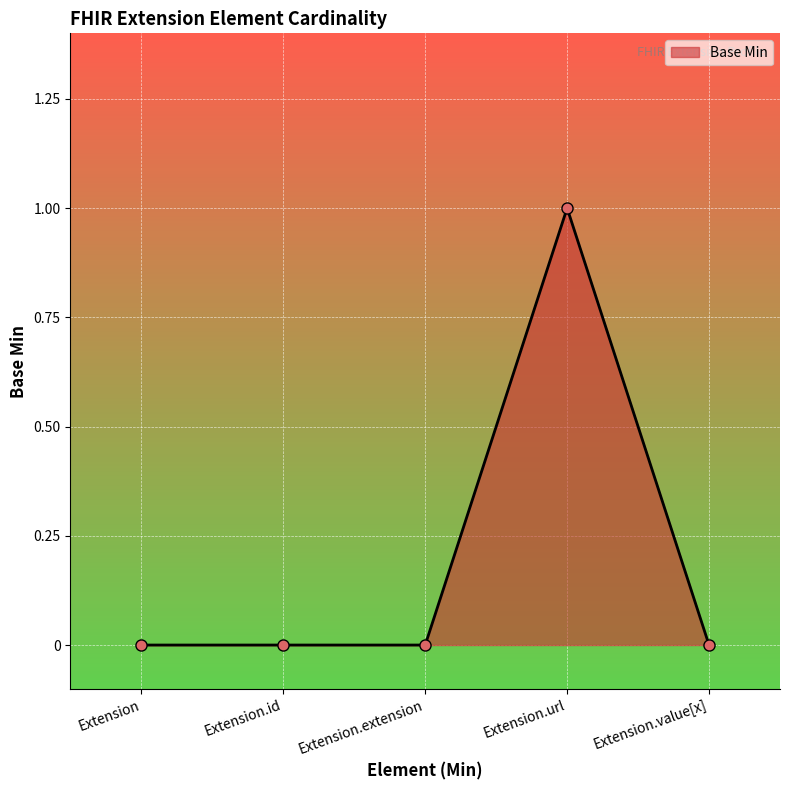

What is the label of the 3rd point from the right?

Extension.extension